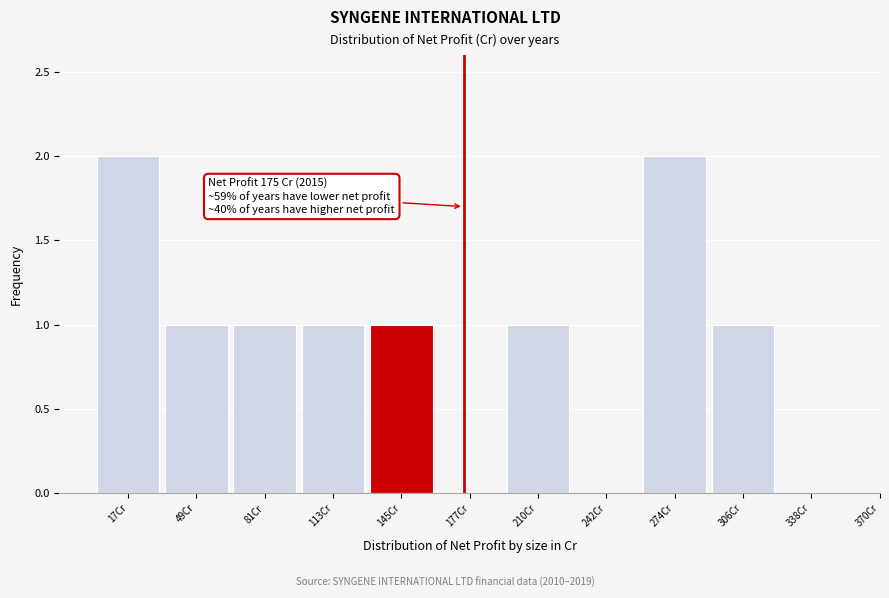

Reading right to left, what are all the values shown in this chart?

338Cr=0	306Cr=1	274Cr=2	242Cr=0	210Cr=1	177Cr=0	145Cr=1	113Cr=1	81Cr=1	49Cr=1	17Cr=2